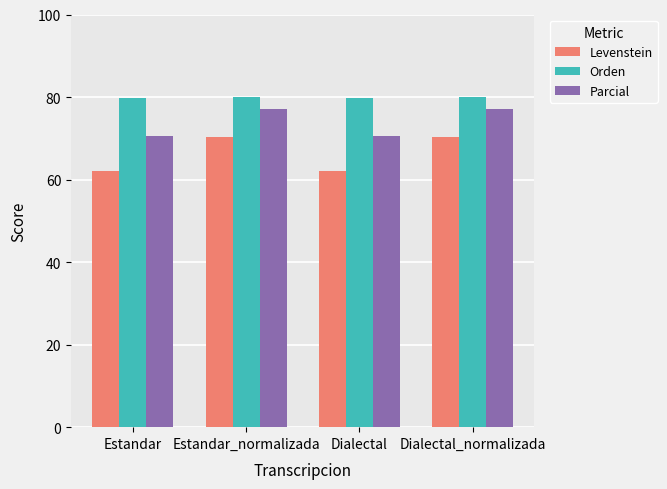

What is the highest value of the Orden series?

79.9